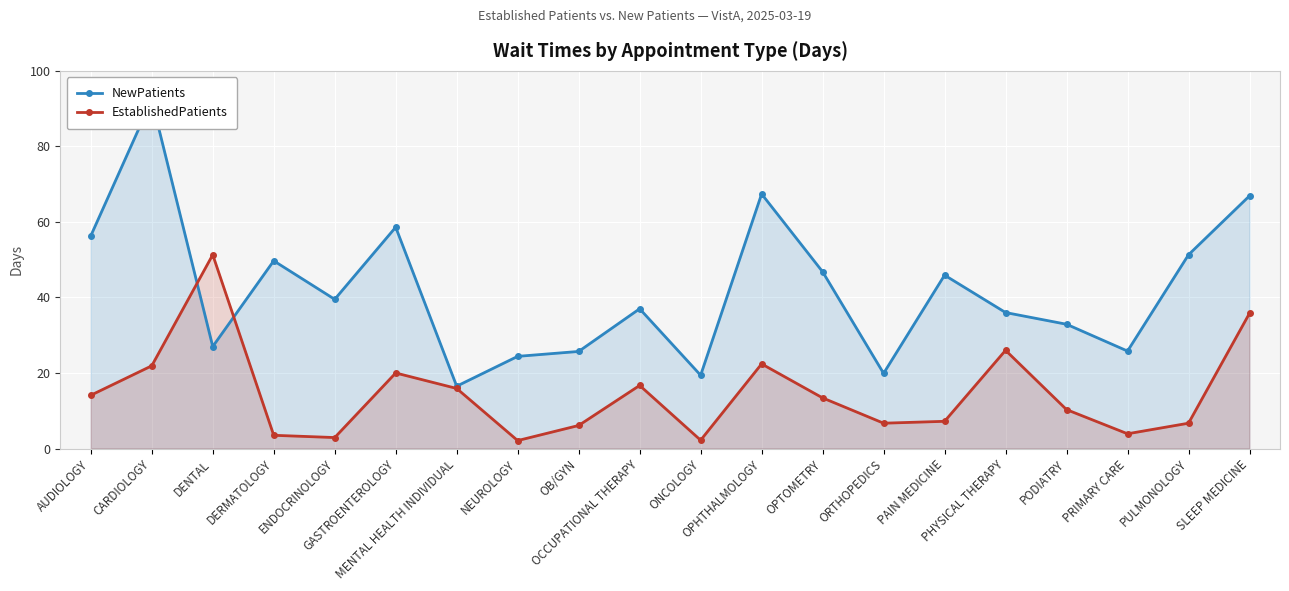

What is the value of the NewPatients point at the 8th from the left?

24.4